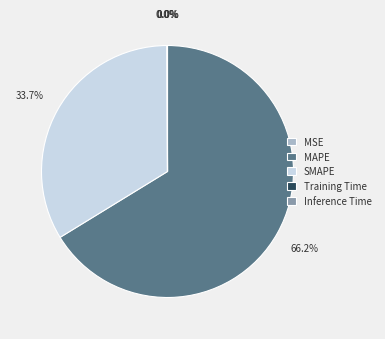

Which category has the biggest portion of the pie?

MAPE